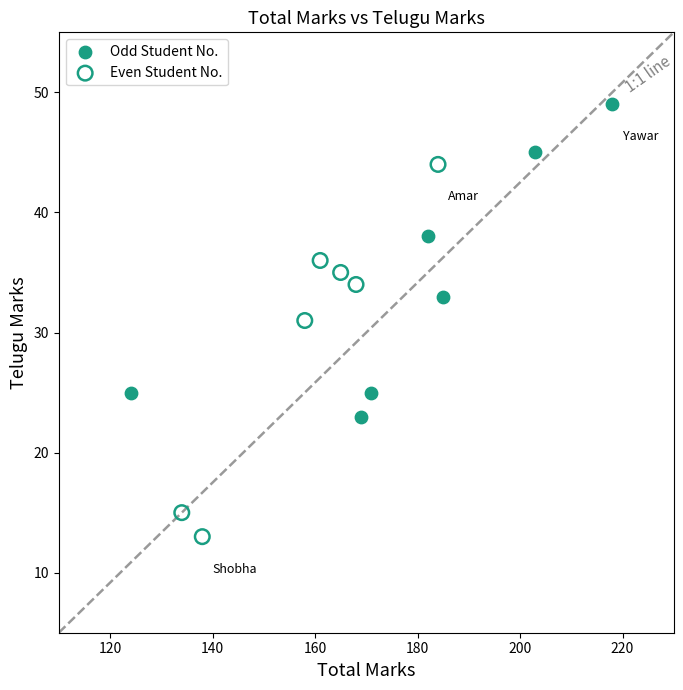

Which series reaches the minimum Y coordinate?

Even Student No.